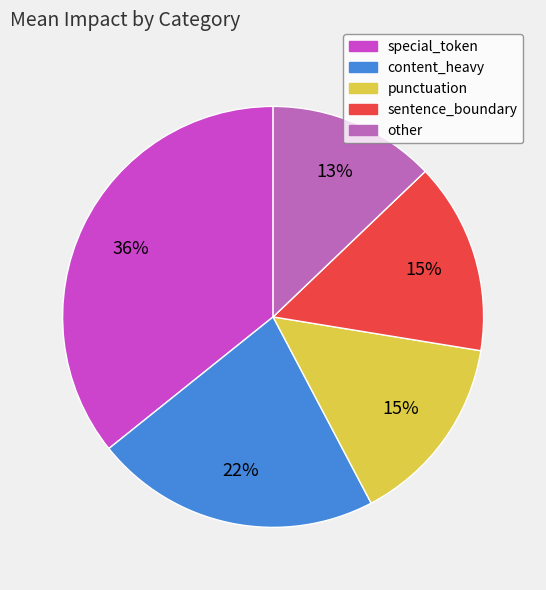

Is the sum of punctuation and special_token greater than half?

Yes